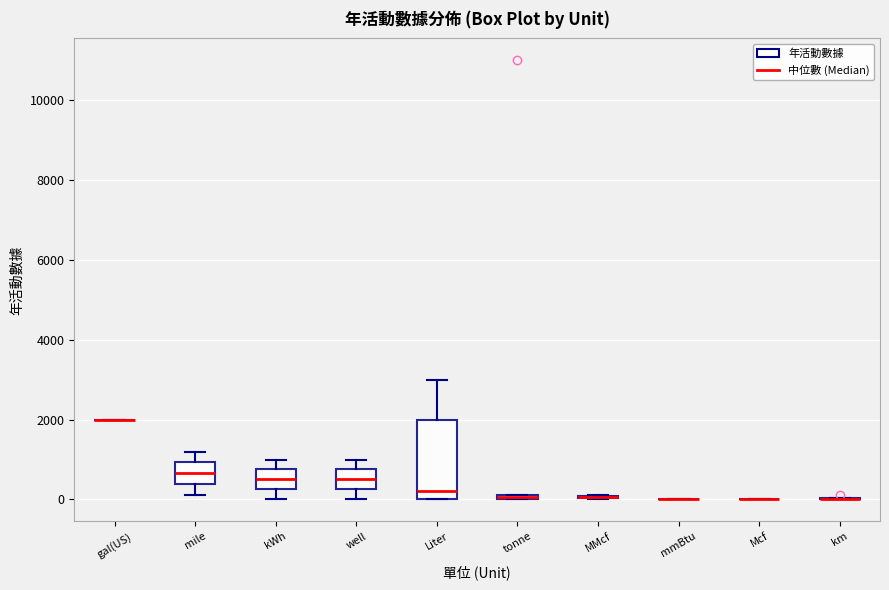

Which box is the tallest, from its lower edge to its upper edge?

Liter